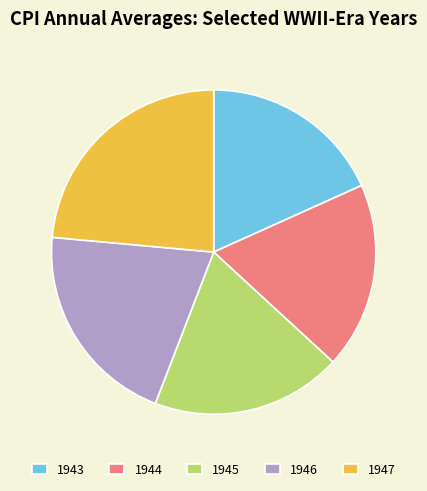

Which slice is the largest?

1947